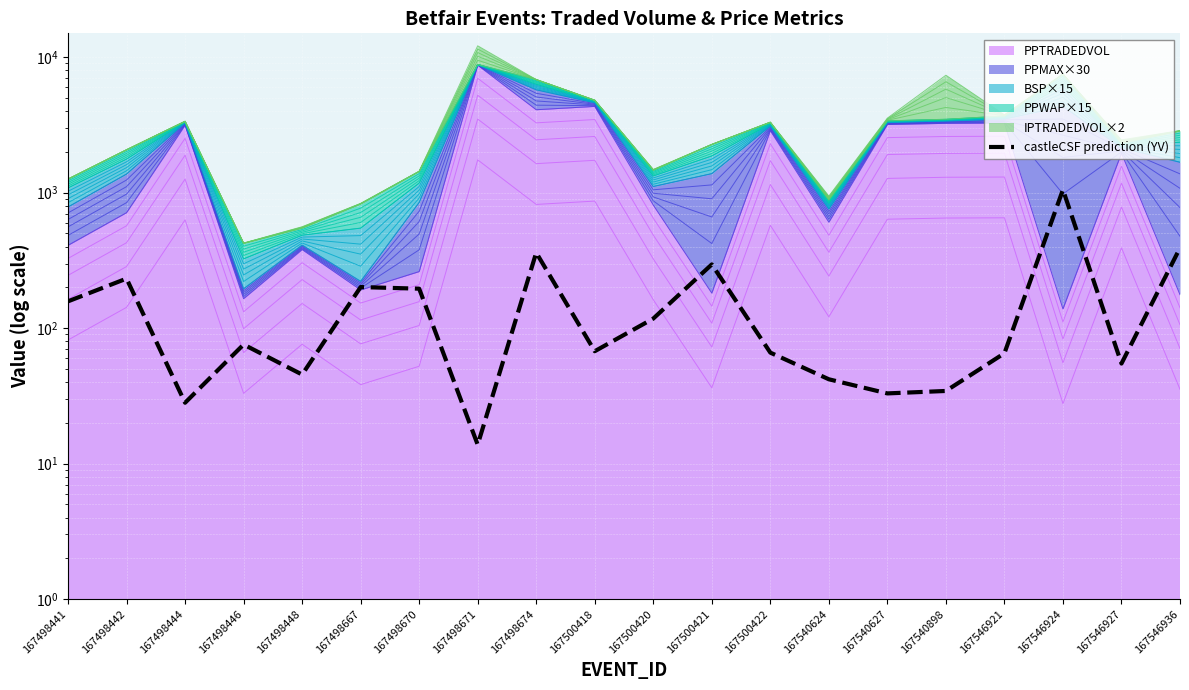

What is the value of the 5th point from the left?

45.5